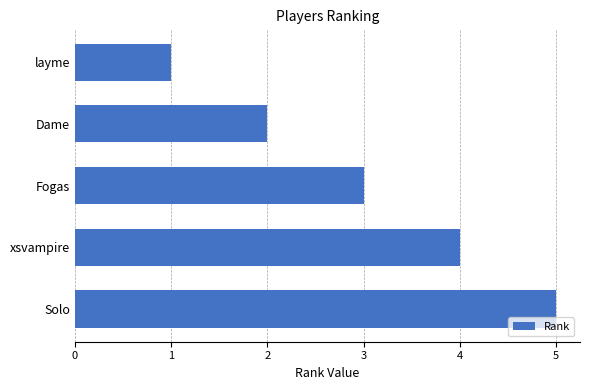

Reading bottom to top, what are all the values shown in this chart?

Solo=5	xsvampire=4	Fogas=3	Dame=2	layme=1